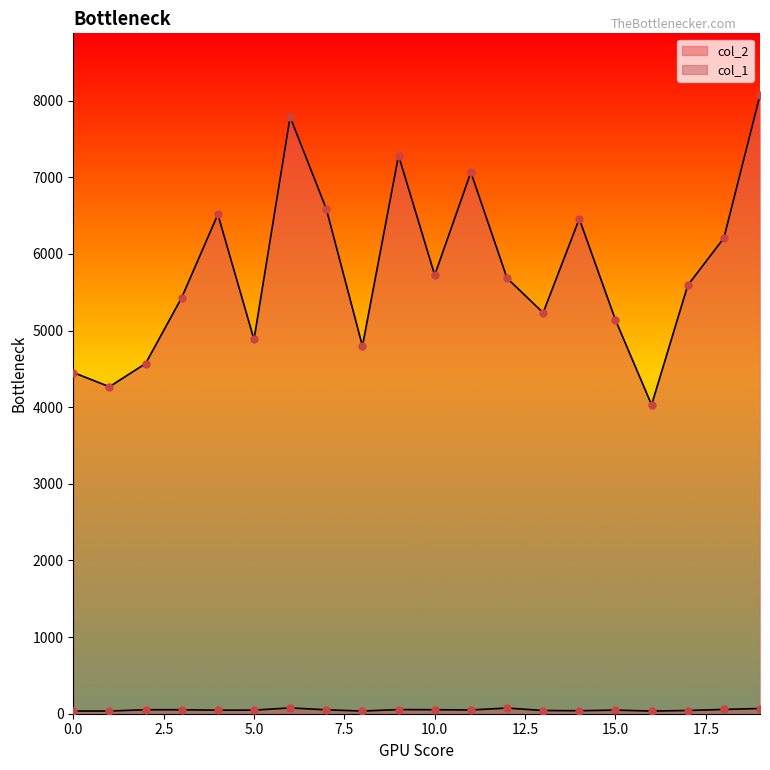

Which series has the widest spread of Y values?

col_2